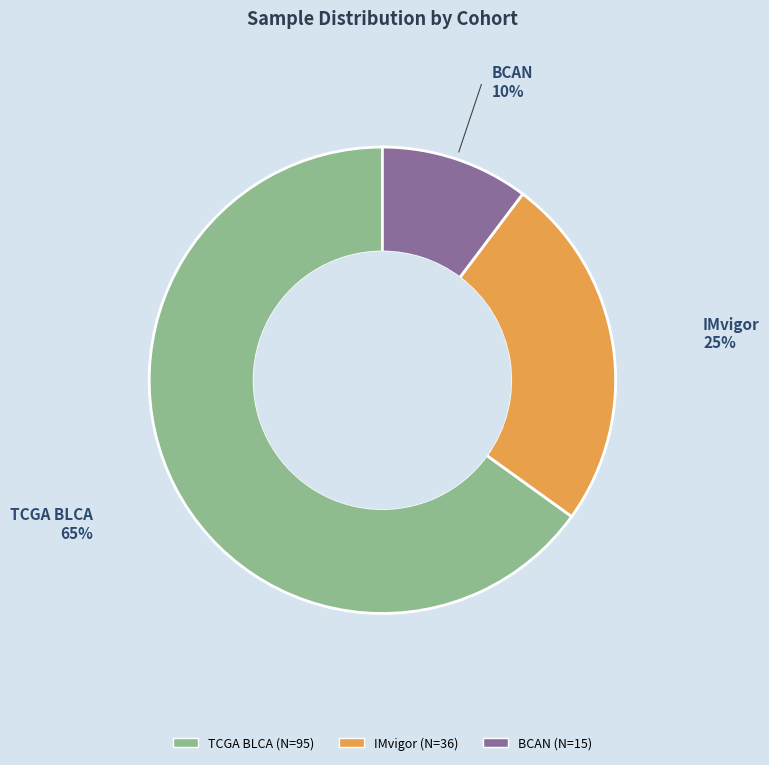

Does BCAN represent more than half of the total?

No